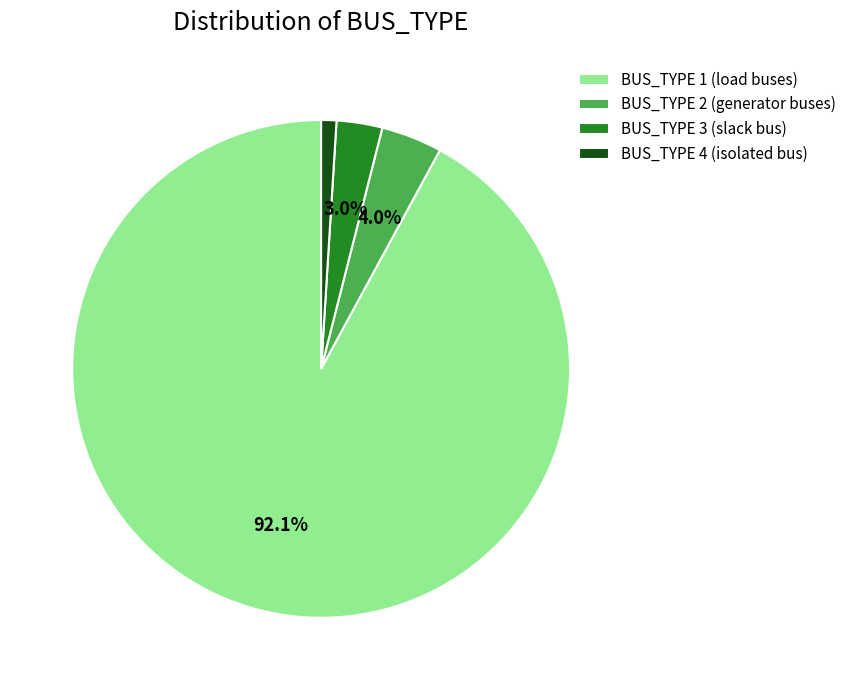

How many segments does this pie chart have?

4